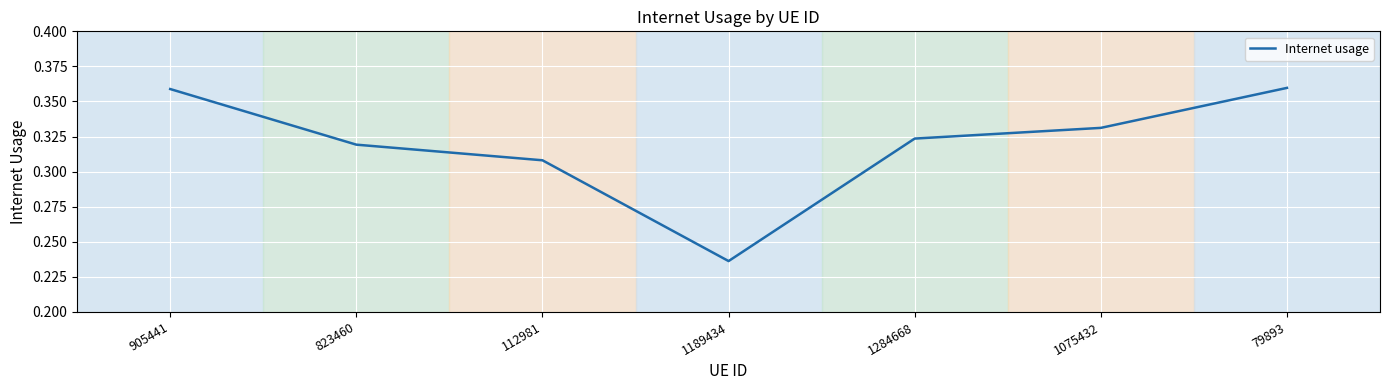

What is the sum of all values?

2.2